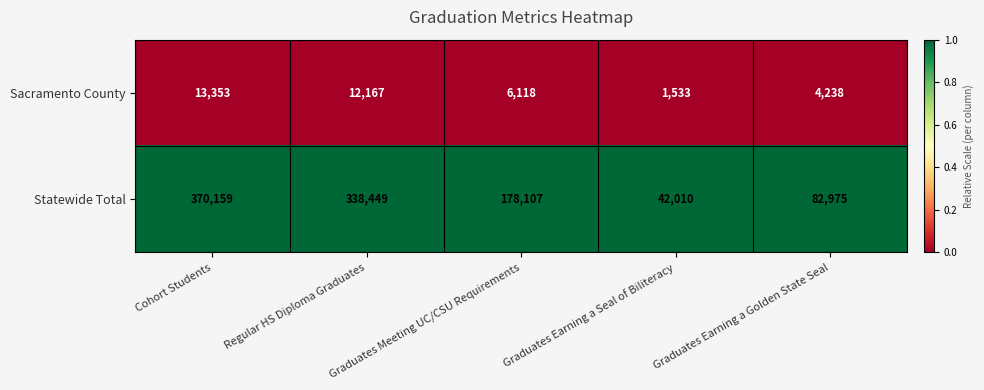

At Graduates Meeting UC/CSU Requirements, list the series in order from largest to smallest.

Statewide Total, Sacramento County